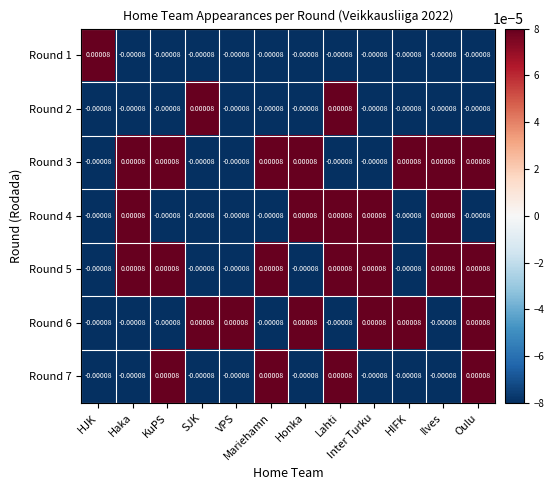

How many distinct data groups are displayed?

7